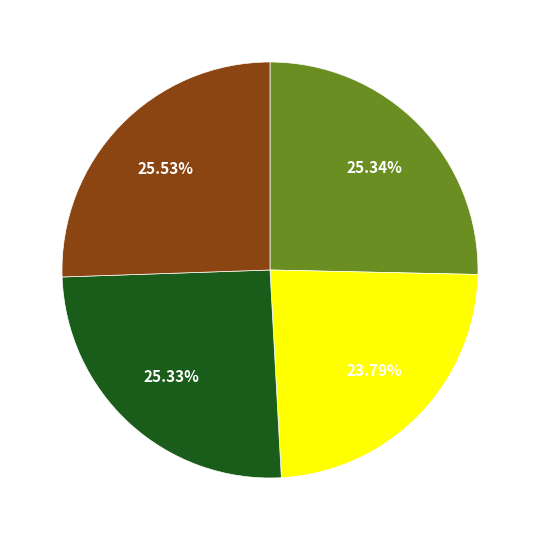

Does any single category account for the majority?

No